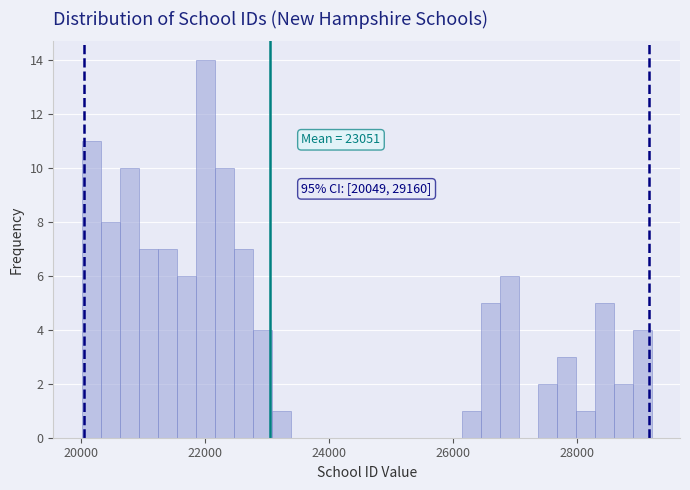

Read against the x-axis, roughly where is the centre of the tallest bar?

22000